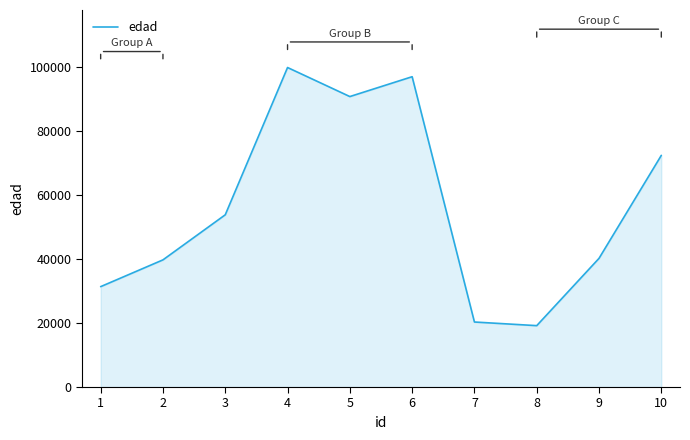

The value at 10 is 95344. True or false?

False